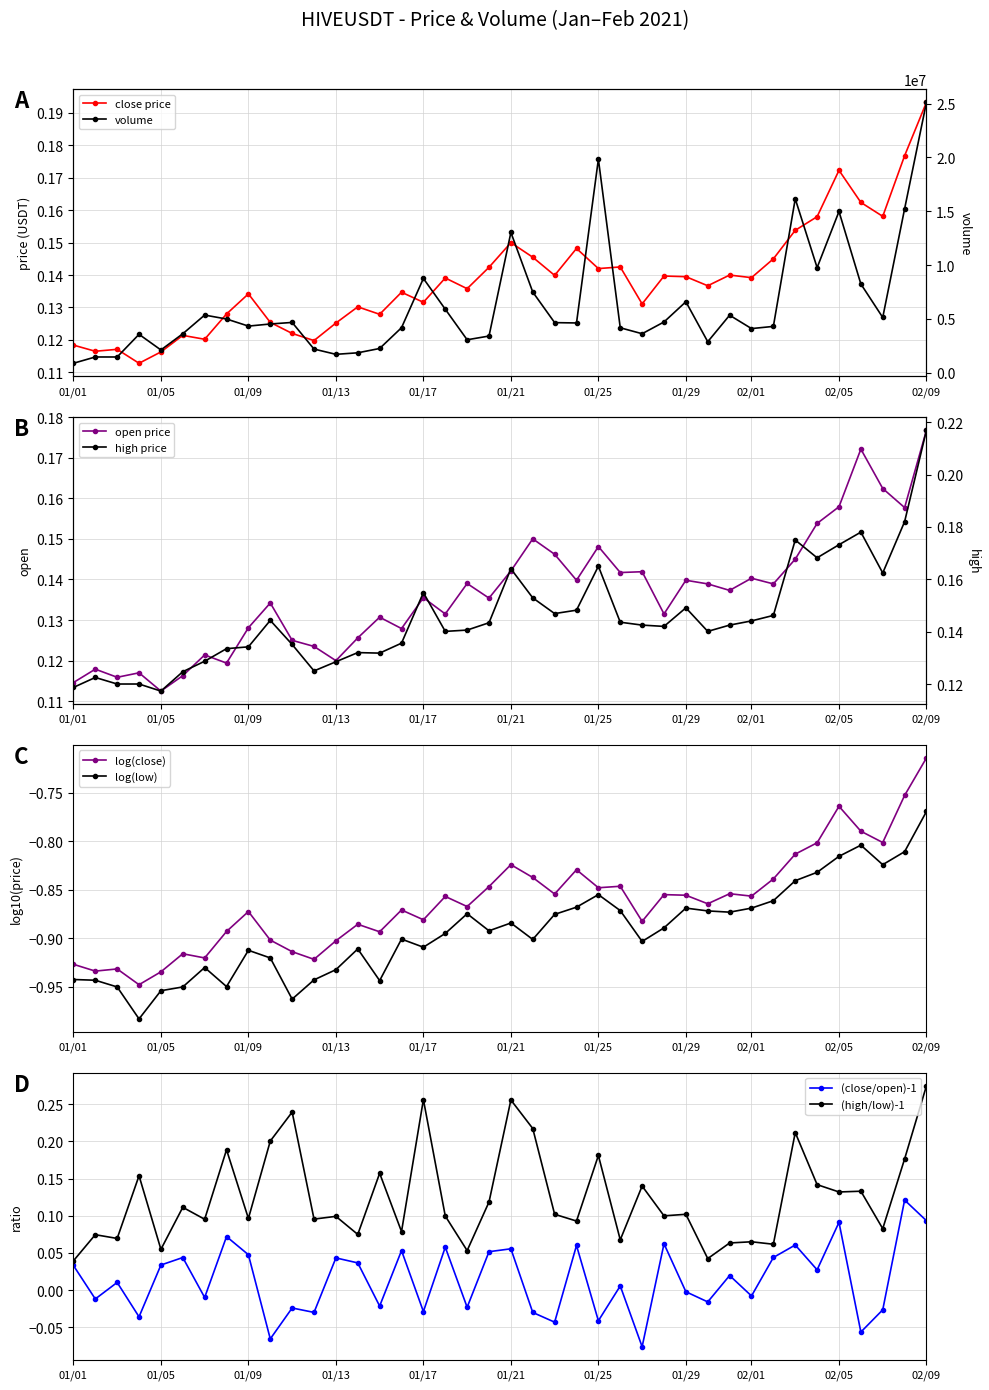

Count the open price values in the range 0 to 1.

40